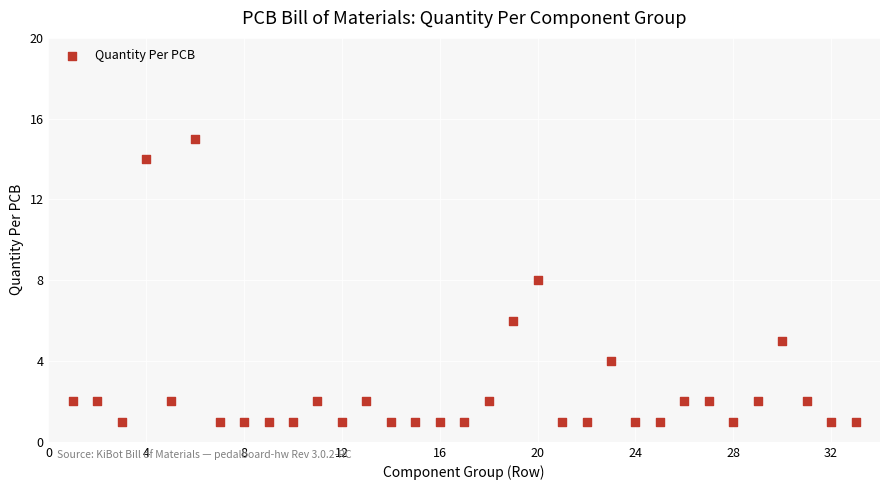

What is the range of X values (max minus min)?

32